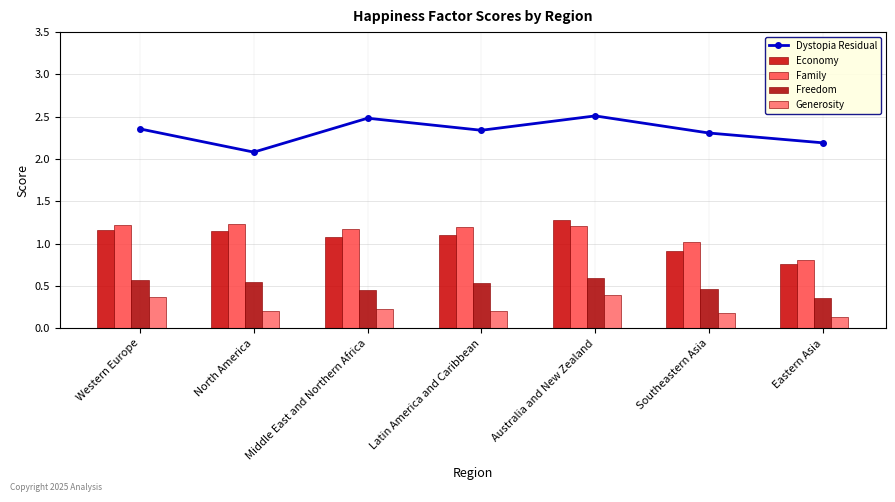

What is the difference between the maximum and minimum values in the Family series?

0.4